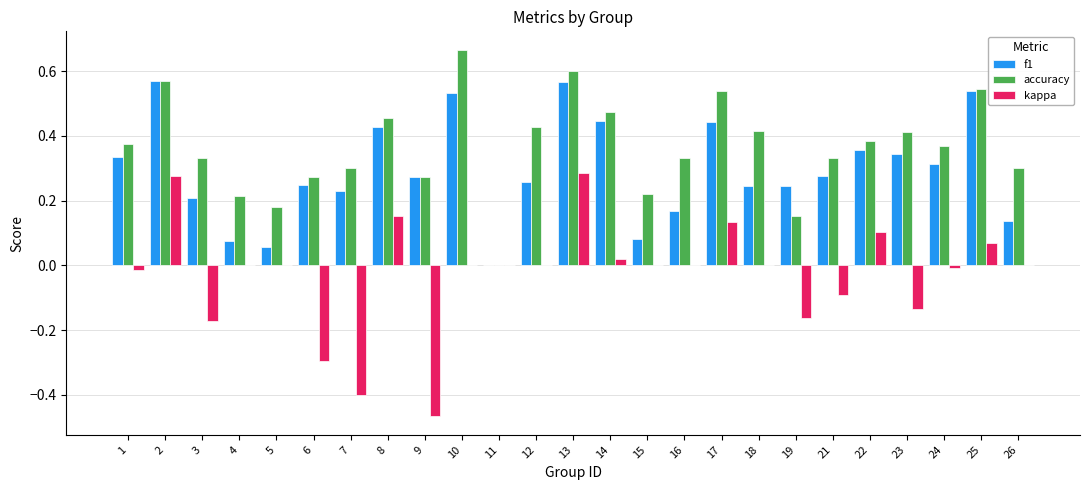

Which series has the largest total across all categories?

accuracy